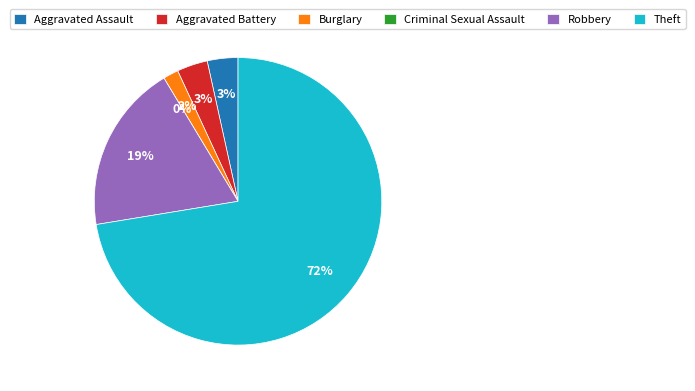

To the nearest percent, what is the combined percentage of Robbery and Criminal Sexual Assault?

19%